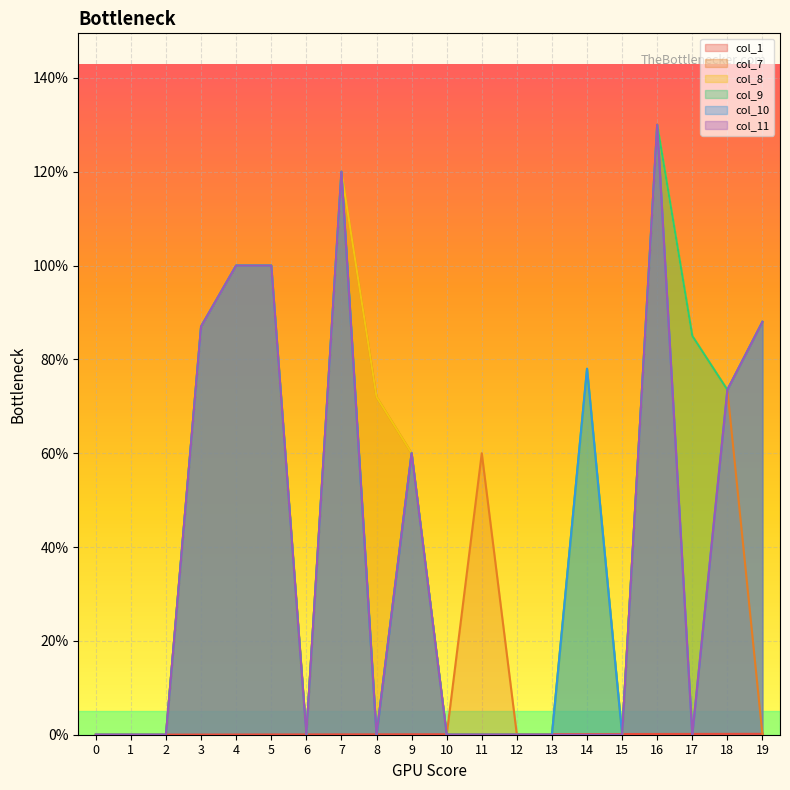

How many lines are shown in the chart?

6